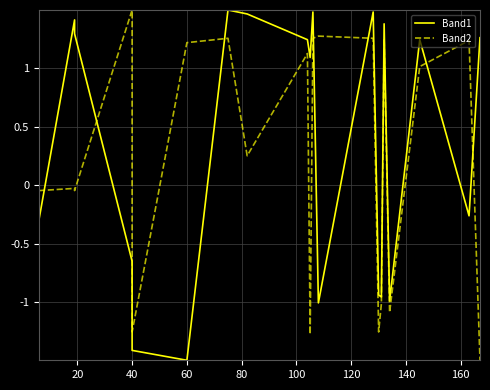

How many times do Band2 and Band1 cross each other?

7